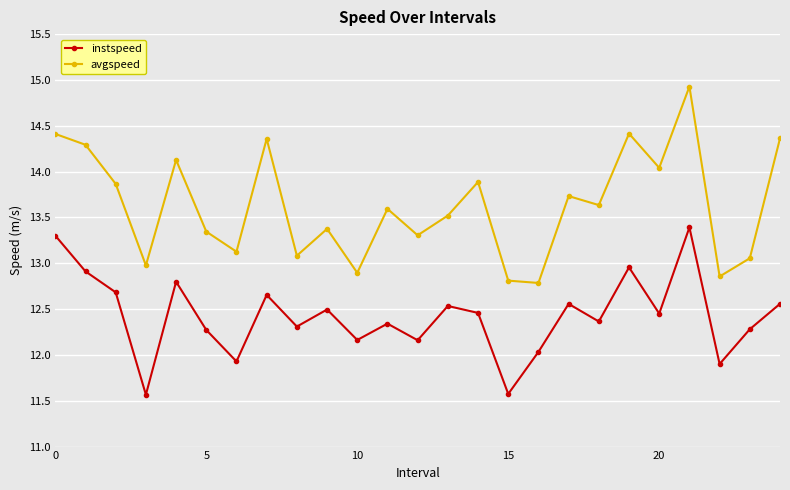

At how many categories does at least one series exceed 11?

25